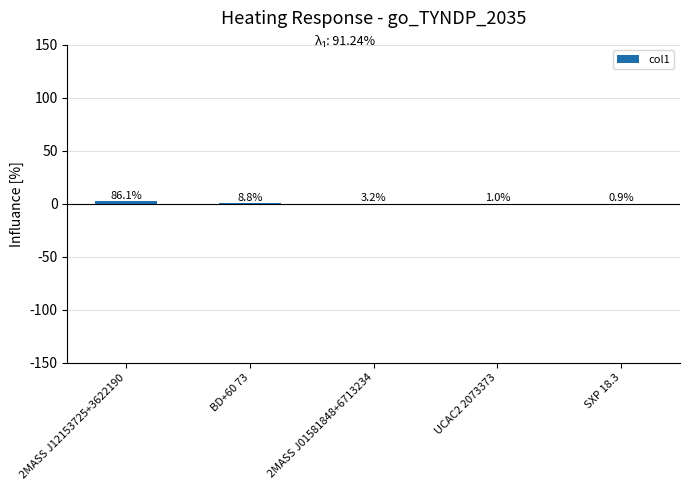

What is the sum of the values at BD+60 73 and UCAC2 2073373?

0.3